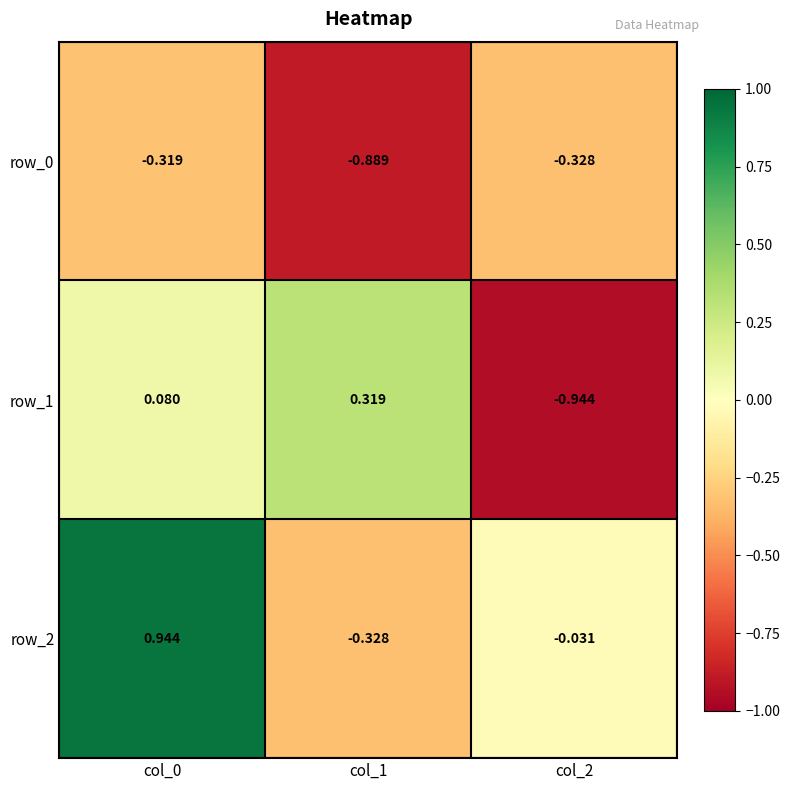

The row_0 series shows -0.3 at col_2. True or false?

True